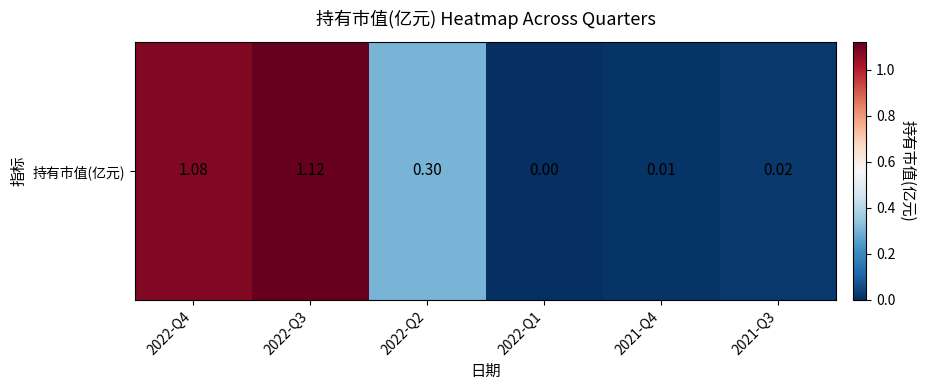

What is the approximate value at 2022-Q3?

1.1